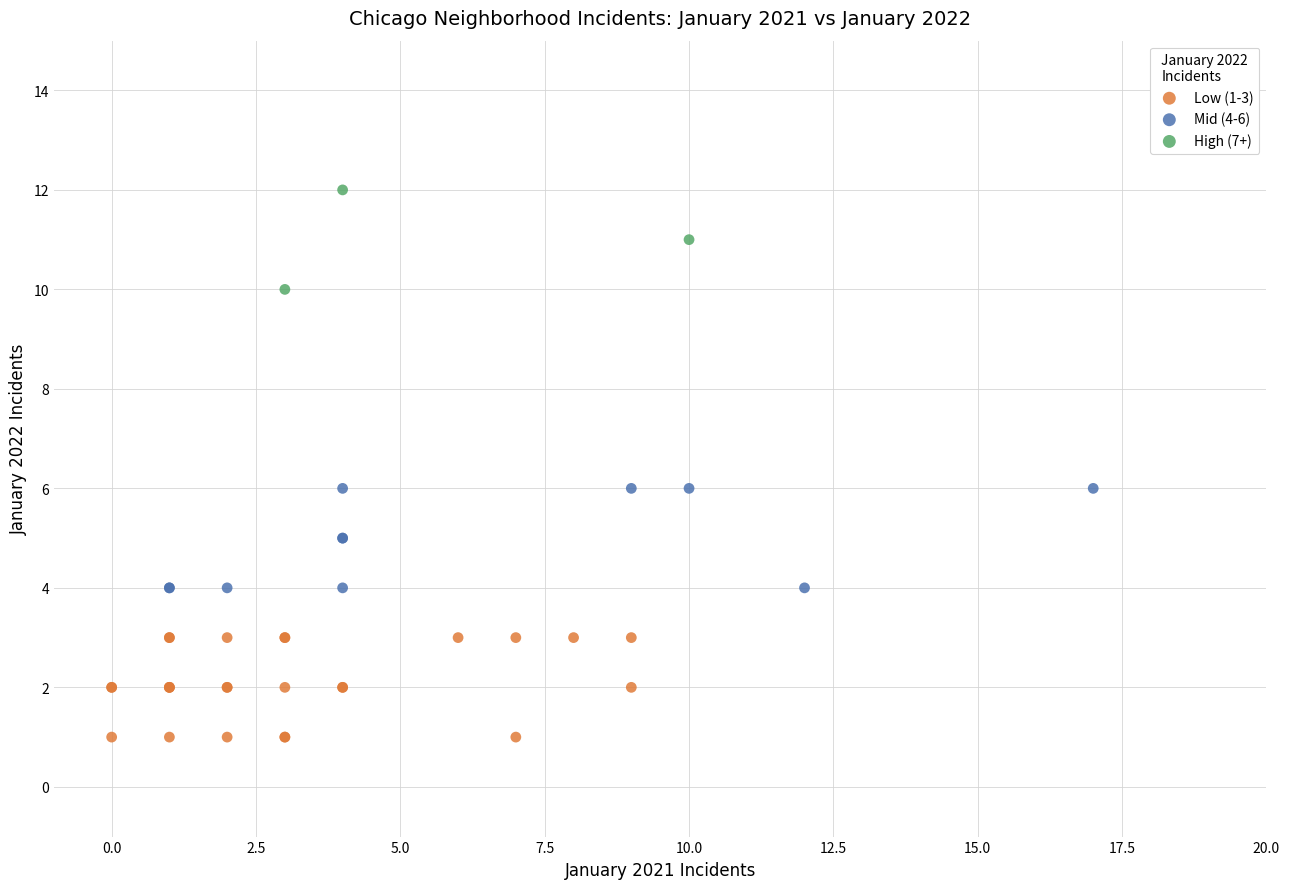

Which series contains the lowest Y value?

Low (1-3)